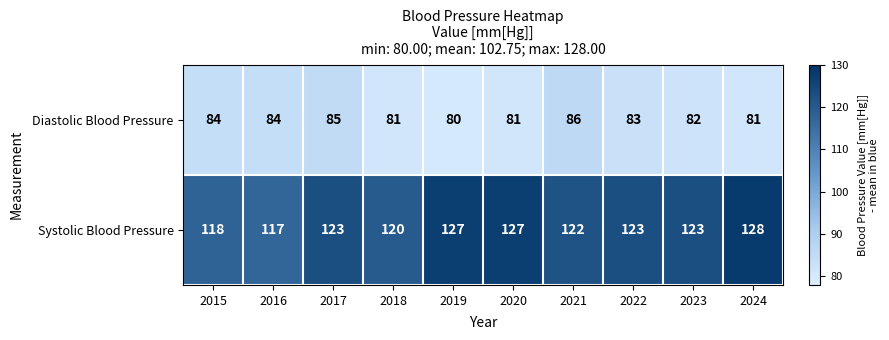

Where is Systolic Blood Pressure nearest to the value 122?

2021